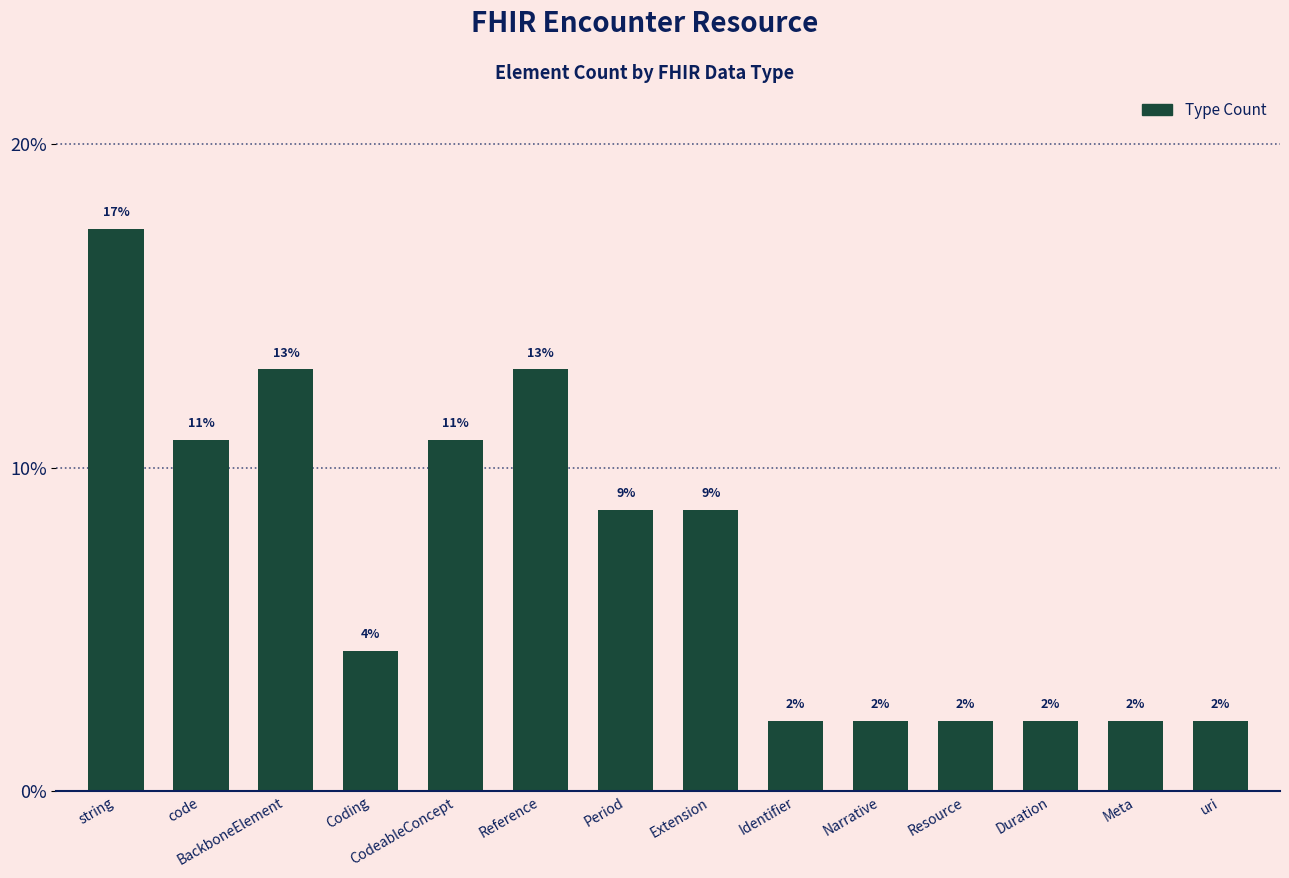

What is the label of the 6th bar from the left?

Reference